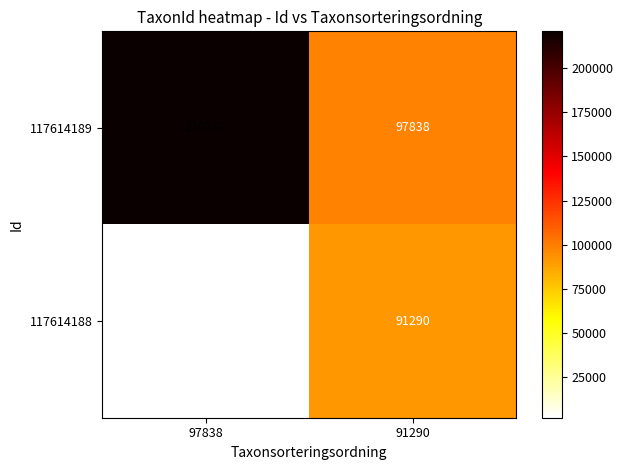

Between 97838 and 91290, which series saw the biggest shift?

117614189